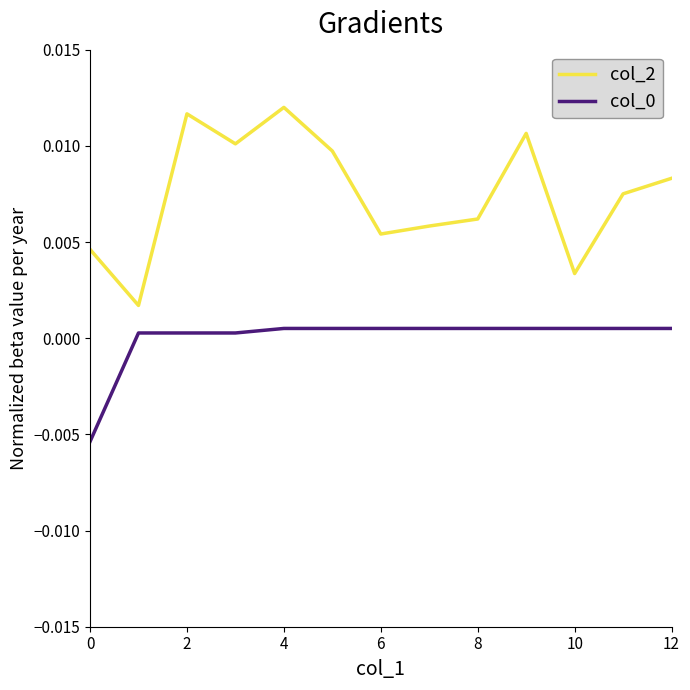

Which series has the largest total across all categories?

col_2